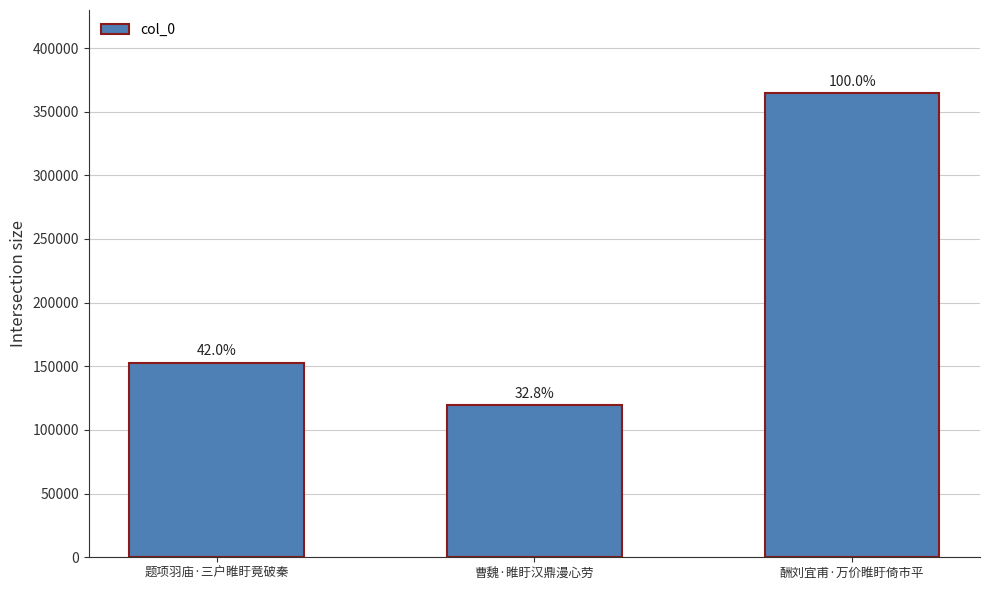

Rank the categories by value from lowest to highest.

曹魏·睢盱汉鼎漫心劳, 题项羽庙·三户睢盱竟破秦, 酬刘宜甫·万价睢盱倚市平